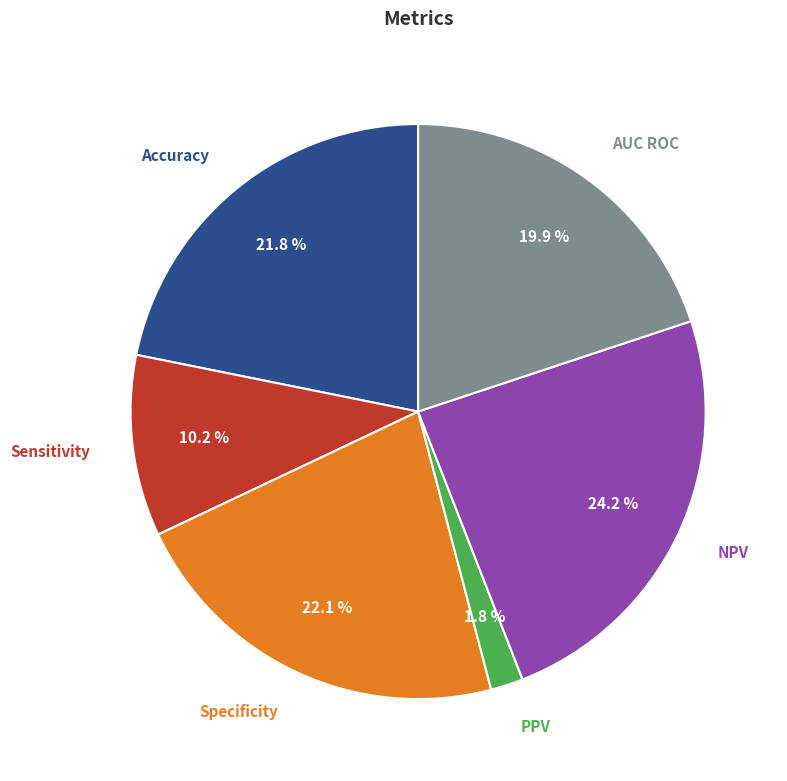

What percentage is the Sensitivity slice, to the nearest percent?

10%